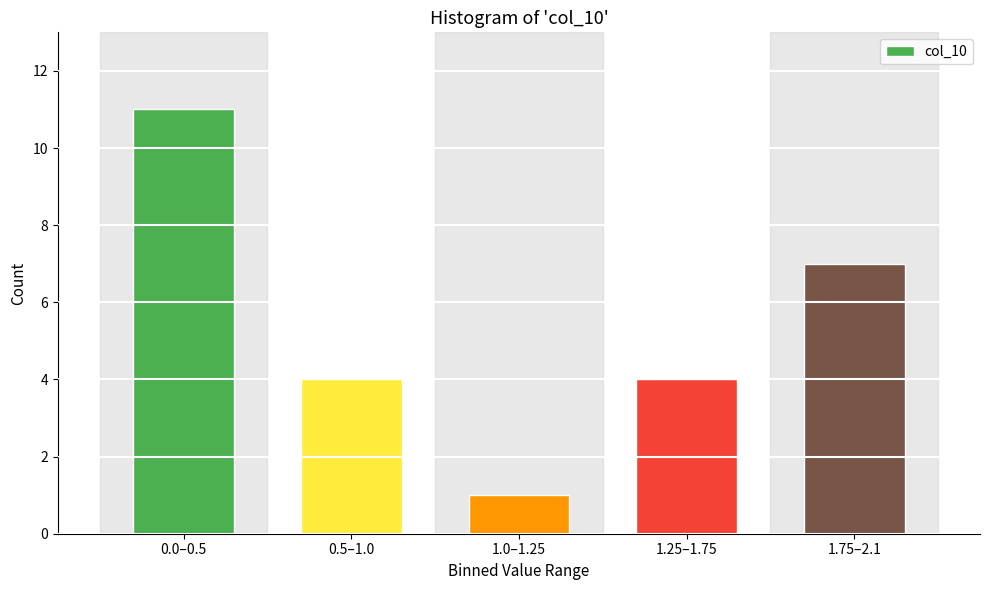

Reading left to right, transcribe all the data shown in this chart.

11	4	1	4	7